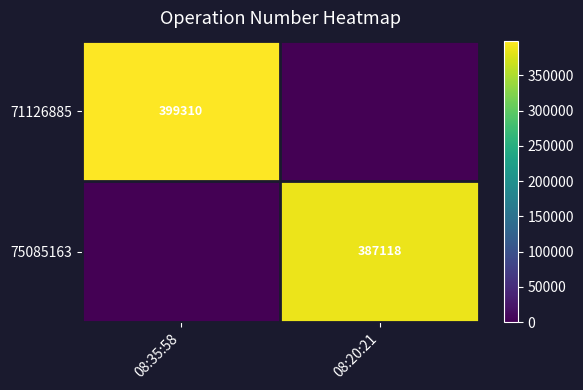

Which label corresponds to the smallest value in the chart?

08:20:21